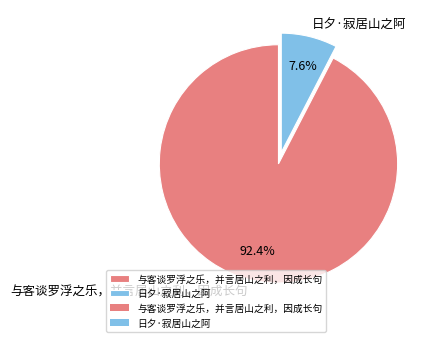

To the nearest percent, what portion does 日夕·寂居山之阿 represent?

8%